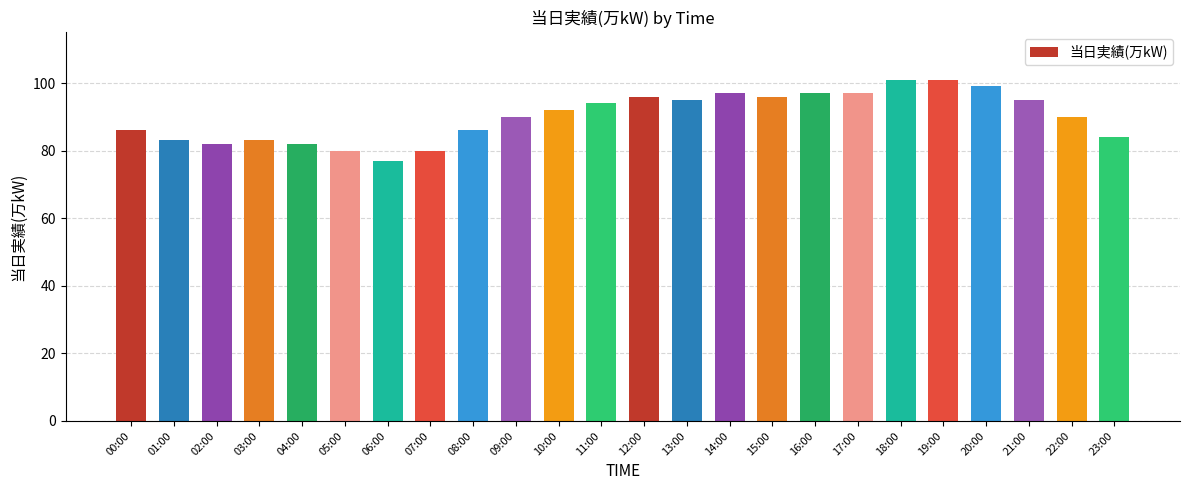

What is the greatest value displayed?

101